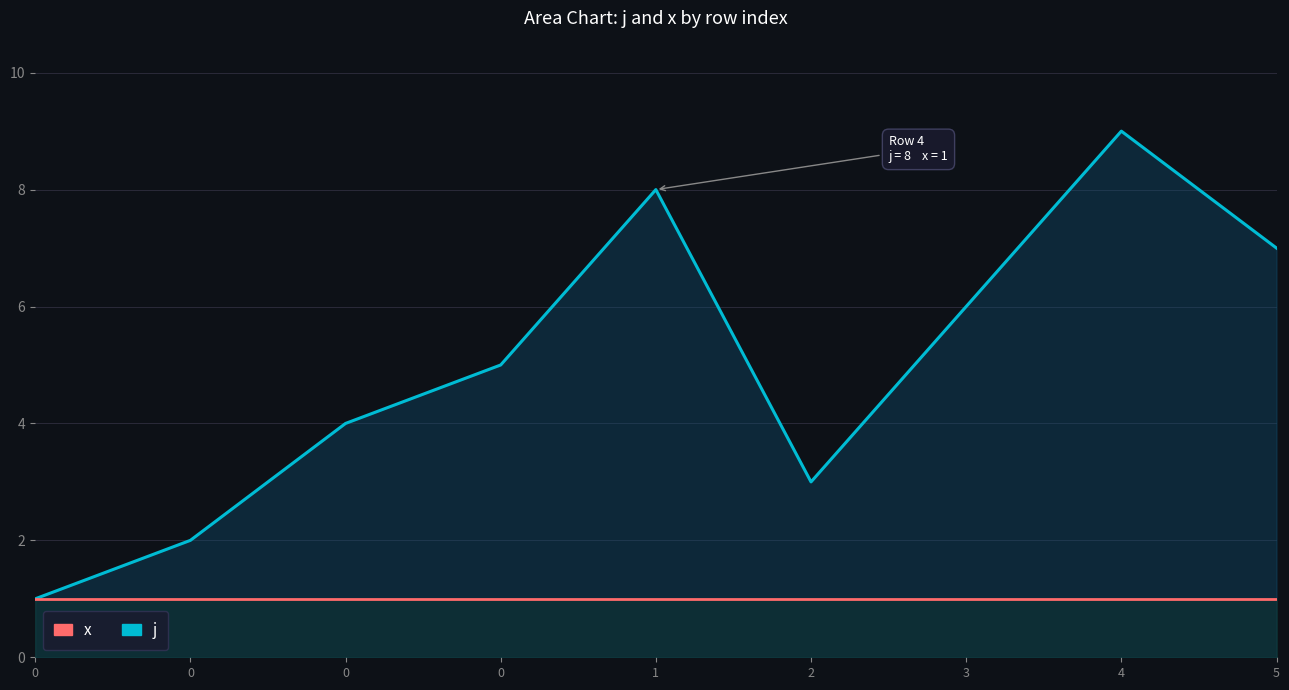

List the labels in order of x value, smallest first.

0, 0, 0, 0, 1, 2, 3, 4, 5